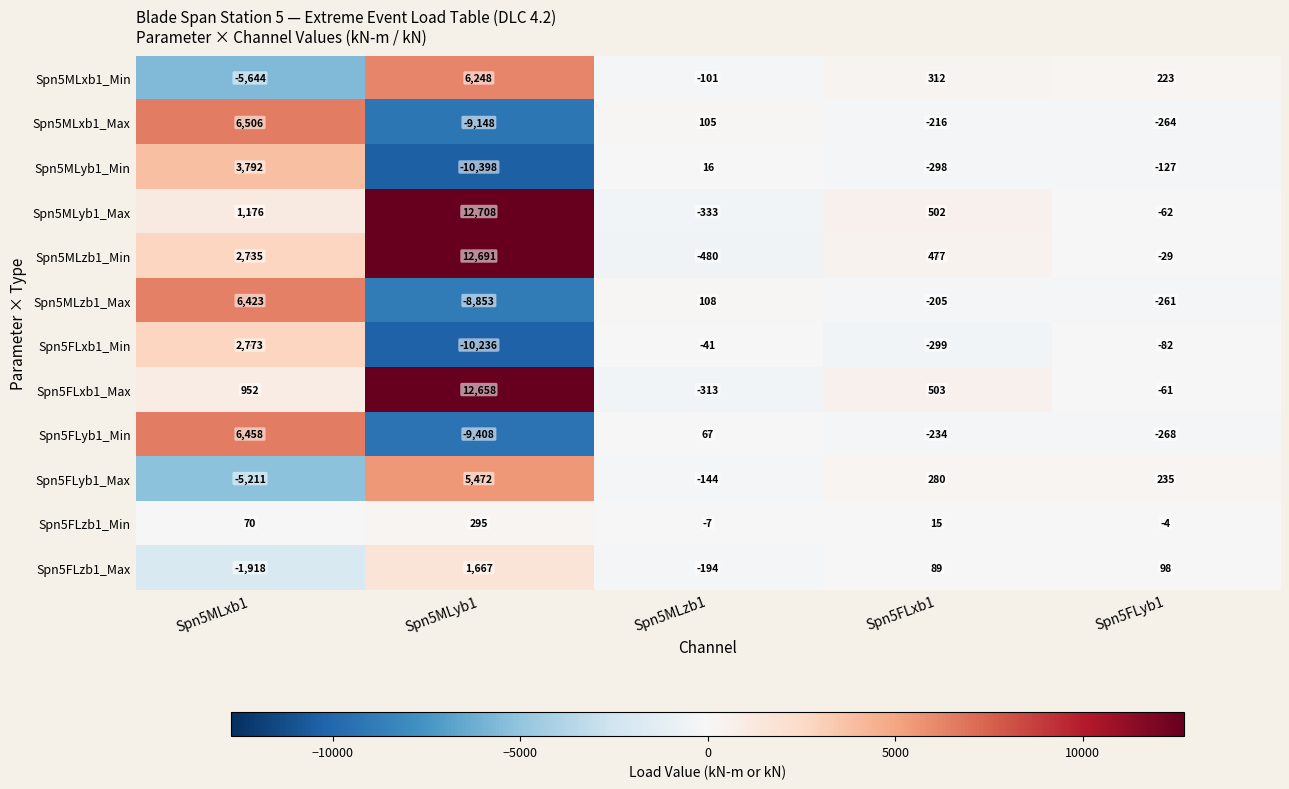

Where does the Spn5MLzb1_Min series first go above 477?

Spn5MLxb1